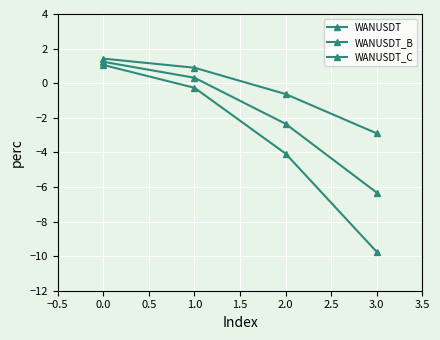

How many data points in WANUSDT are above 0?

1